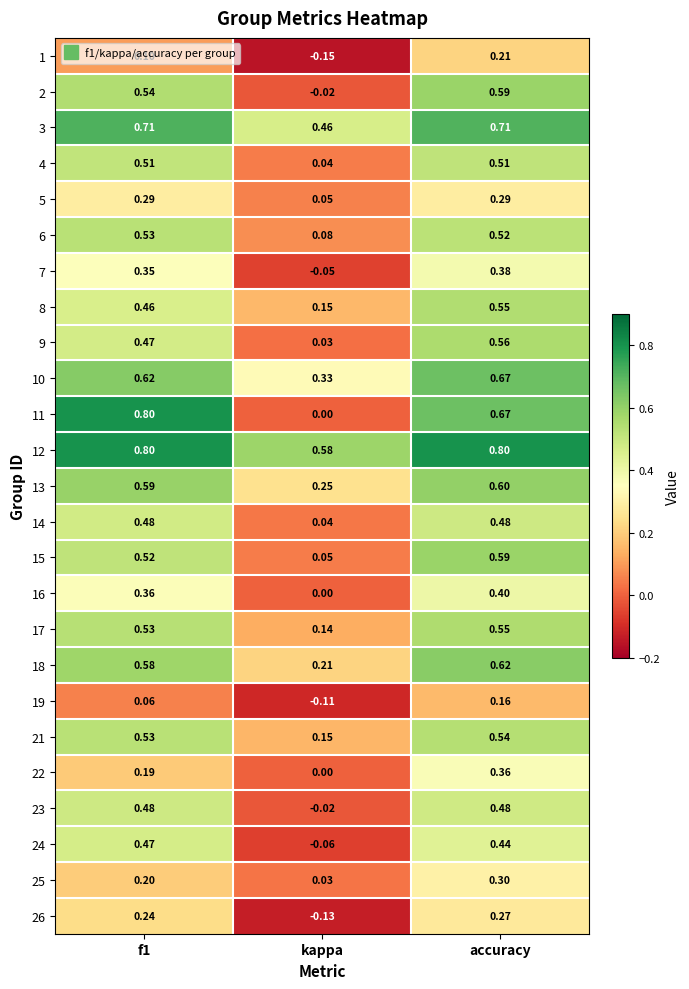

Which category has the lowest value across all series?

kappa